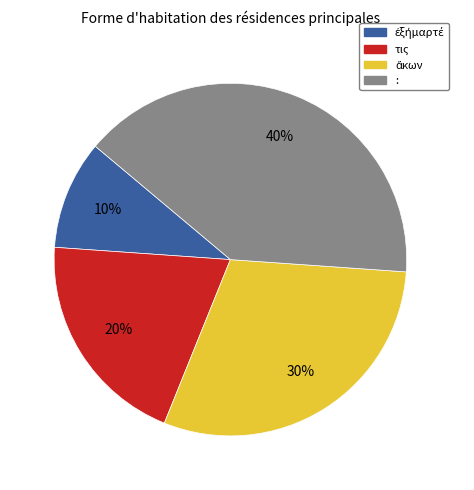

Which slice is the largest?

: